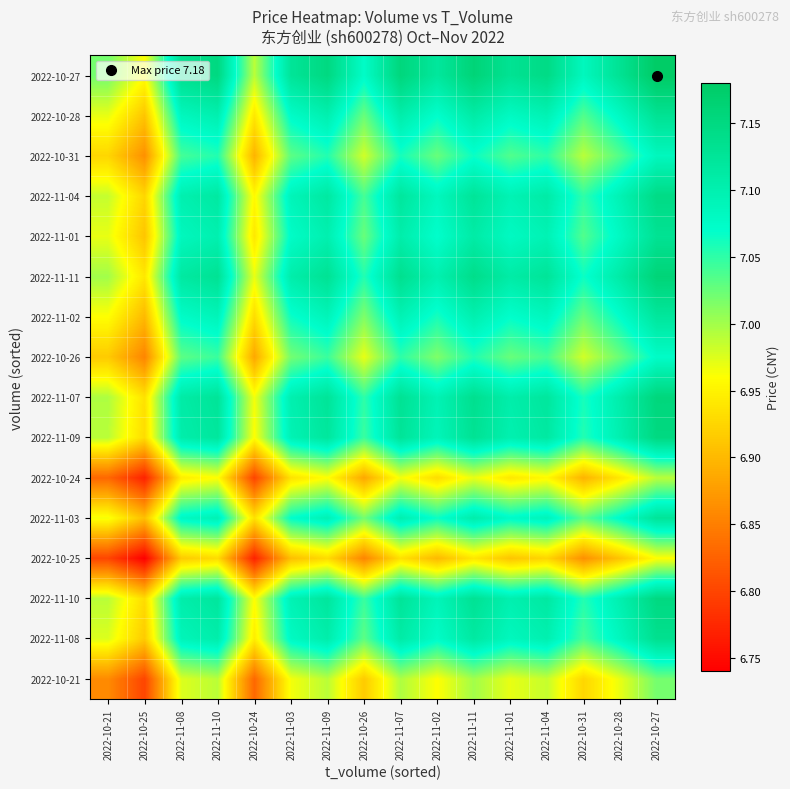

Reading right to left, transcribe all the data shown in this chart.

2022-10-21: 2022-10-27=7.0	2022-10-28=7.0	2022-10-31=6.9	2022-11-04=7.0	2022-11-01=7.0	2022-11-11=7.0	2022-11-02=7.0	2022-11-07=7.0	2022-10-26=6.9	2022-11-09=7.0	2022-11-03=7.0	2022-10-24=6.8	2022-11-10=7.0	2022-11-08=7.0	2022-10-25=6.8	2022-10-21=6.9
2022-11-08: 2022-10-27=7.1	2022-10-28=7.1	2022-10-31=7.0	2022-11-04=7.1	2022-11-01=7.1	2022-11-11=7.1	2022-11-02=7.1	2022-11-07=7.1	2022-10-26=7.0	2022-11-09=7.1	2022-11-03=7.1	2022-10-24=6.9	2022-11-10=7.1	2022-11-08=7.1	2022-10-25=6.9	2022-10-21=7.0
2022-11-10: 2022-10-27=7.2	2022-10-28=7.1	2022-10-31=7.1	2022-11-04=7.1	2022-11-01=7.1	2022-11-11=7.1	2022-11-02=7.1	2022-11-07=7.1	2022-10-26=7.0	2022-11-09=7.1	2022-11-03=7.1	2022-10-24=7.0	2022-11-10=7.1	2022-11-08=7.1	2022-10-25=6.9	2022-10-21=7.0
2022-10-25: 2022-10-27=7.0	2022-10-28=6.9	2022-10-31=6.9	2022-11-04=6.9	2022-11-01=6.9	2022-11-11=6.9	2022-11-02=6.9	2022-11-07=6.9	2022-10-26=6.9	2022-11-09=6.9	2022-11-03=6.9	2022-10-24=6.8	2022-11-10=6.9	2022-11-08=6.9	2022-10-25=6.7	2022-10-21=6.8
2022-11-03: 2022-10-27=7.1	2022-10-28=7.1	2022-10-31=7.0	2022-11-04=7.1	2022-11-01=7.1	2022-11-11=7.1	2022-11-02=7.1	2022-11-07=7.1	2022-10-26=7.0	2022-11-09=7.1	2022-11-03=7.1	2022-10-24=6.9	2022-11-10=7.1	2022-11-08=7.1	2022-10-25=6.9	2022-10-21=7.0
2022-10-24: 2022-10-27=7.0	2022-10-28=6.9	2022-10-31=6.9	2022-11-04=7.0	2022-11-01=6.9	2022-11-11=7.0	2022-11-02=6.9	2022-11-07=7.0	2022-10-26=6.9	2022-11-09=7.0	2022-11-03=6.9	2022-10-24=6.8	2022-11-10=7.0	2022-11-08=6.9	2022-10-25=6.8	2022-10-21=6.8
2022-11-09: 2022-10-27=7.2	2022-10-28=7.1	2022-10-31=7.1	2022-11-04=7.1	2022-11-01=7.1	2022-11-11=7.1	2022-11-02=7.1	2022-11-07=7.1	2022-10-26=7.0	2022-11-09=7.1	2022-11-03=7.1	2022-10-24=7.0	2022-11-10=7.1	2022-11-08=7.1	2022-10-25=6.9	2022-10-21=7.0
2022-11-07: 2022-10-27=7.2	2022-10-28=7.1	2022-10-31=7.1	2022-11-04=7.1	2022-11-01=7.1	2022-11-11=7.1	2022-11-02=7.1	2022-11-07=7.1	2022-10-26=7.0	2022-11-09=7.1	2022-11-03=7.1	2022-10-24=7.0	2022-11-10=7.1	2022-11-08=7.1	2022-10-25=6.9	2022-10-21=7.0
2022-10-26: 2022-10-27=7.1	2022-10-28=7.0	2022-10-31=7.0	2022-11-04=7.0	2022-11-01=7.0	2022-11-11=7.1	2022-11-02=7.0	2022-11-07=7.0	2022-10-26=7.0	2022-11-09=7.0	2022-11-03=7.0	2022-10-24=6.9	2022-11-10=7.0	2022-11-08=7.0	2022-10-25=6.9	2022-10-21=6.9
2022-11-02: 2022-10-27=7.1	2022-10-28=7.1	2022-10-31=7.0	2022-11-04=7.1	2022-11-01=7.1	2022-11-11=7.1	2022-11-02=7.1	2022-11-07=7.1	2022-10-26=7.0	2022-11-09=7.1	2022-11-03=7.1	2022-10-24=6.9	2022-11-10=7.1	2022-11-08=7.1	2022-10-25=6.9	2022-10-21=7.0
2022-11-11: 2022-10-27=7.2	2022-10-28=7.1	2022-10-31=7.1	2022-11-04=7.1	2022-11-01=7.1	2022-11-11=7.1	2022-11-02=7.1	2022-11-07=7.1	2022-10-26=7.1	2022-11-09=7.1	2022-11-03=7.1	2022-10-24=7.0	2022-11-10=7.1	2022-11-08=7.1	2022-10-25=6.9	2022-10-21=7.0
2022-11-01: 2022-10-27=7.1	2022-10-28=7.1	2022-10-31=7.0	2022-11-04=7.1	2022-11-01=7.1	2022-11-11=7.1	2022-11-02=7.1	2022-11-07=7.1	2022-10-26=7.0	2022-11-09=7.1	2022-11-03=7.1	2022-10-24=6.9	2022-11-10=7.1	2022-11-08=7.1	2022-10-25=6.9	2022-10-21=7.0
2022-11-04: 2022-10-27=7.1	2022-10-28=7.1	2022-10-31=7.1	2022-11-04=7.1	2022-11-01=7.1	2022-11-11=7.1	2022-11-02=7.1	2022-11-07=7.1	2022-10-26=7.0	2022-11-09=7.1	2022-11-03=7.1	2022-10-24=7.0	2022-11-10=7.1	2022-11-08=7.1	2022-10-25=6.9	2022-10-21=7.0
2022-10-31: 2022-10-27=7.1	2022-10-28=7.0	2022-10-31=7.0	2022-11-04=7.1	2022-11-01=7.0	2022-11-11=7.1	2022-11-02=7.0	2022-11-07=7.1	2022-10-26=7.0	2022-11-09=7.1	2022-11-03=7.0	2022-10-24=6.9	2022-11-10=7.1	2022-11-08=7.0	2022-10-25=6.9	2022-10-21=6.9
2022-10-28: 2022-10-27=7.1	2022-10-28=7.1	2022-10-31=7.0	2022-11-04=7.1	2022-11-01=7.1	2022-11-11=7.1	2022-11-02=7.1	2022-11-07=7.1	2022-10-26=7.0	2022-11-09=7.1	2022-11-03=7.1	2022-10-24=6.9	2022-11-10=7.1	2022-11-08=7.1	2022-10-25=6.9	2022-10-21=7.0
2022-10-27: 2022-10-27=7.2	2022-10-28=7.1	2022-10-31=7.1	2022-11-04=7.1	2022-11-01=7.1	2022-11-11=7.2	2022-11-02=7.1	2022-11-07=7.2	2022-10-26=7.1	2022-11-09=7.2	2022-11-03=7.1	2022-10-24=7.0	2022-11-10=7.2	2022-11-08=7.1	2022-10-25=7.0	2022-10-21=7.0